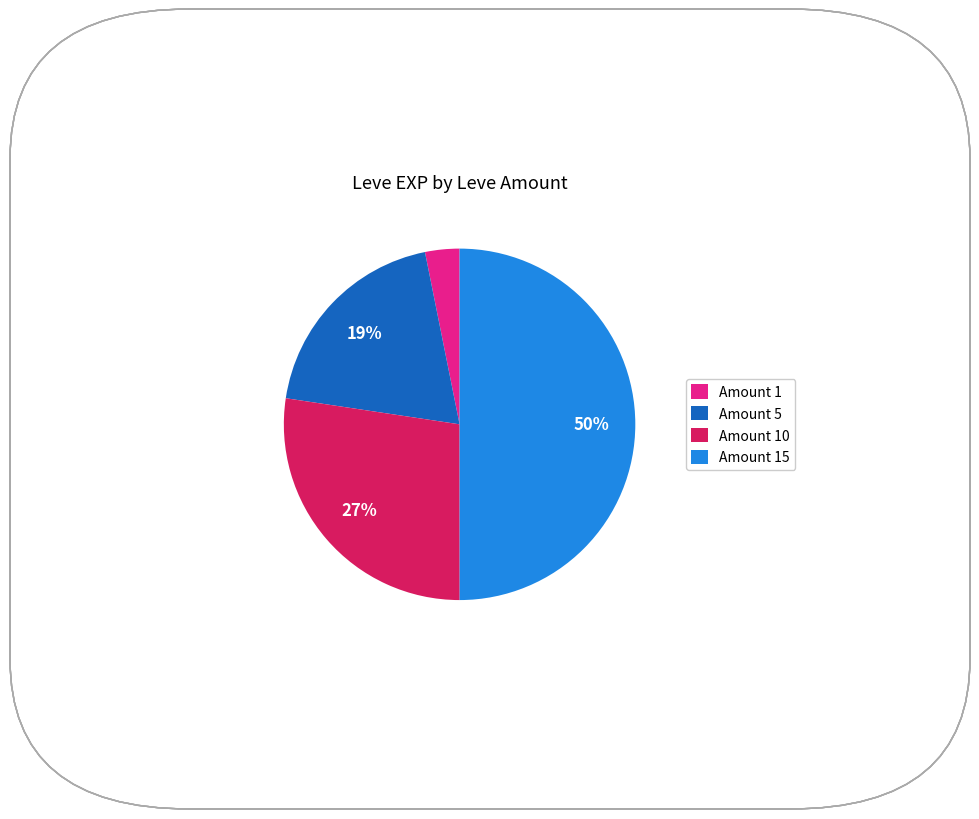

To the nearest percent, what is the difference between the largest and smallest slice percentages?

47%